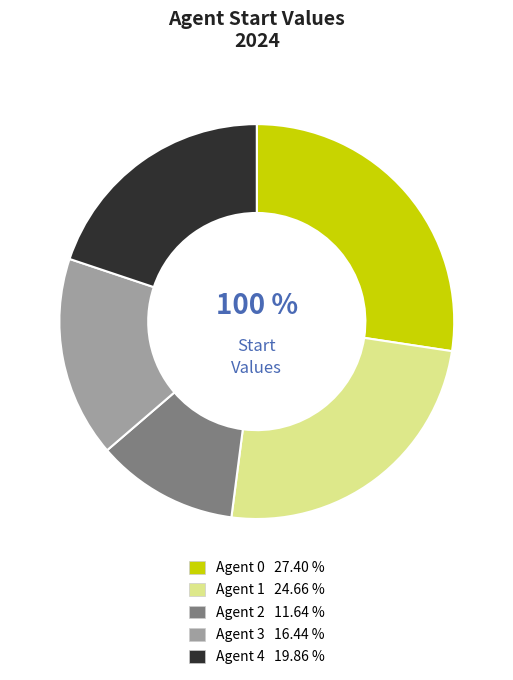

Is the sum of Agent 4 and Agent 3 greater than half?

No